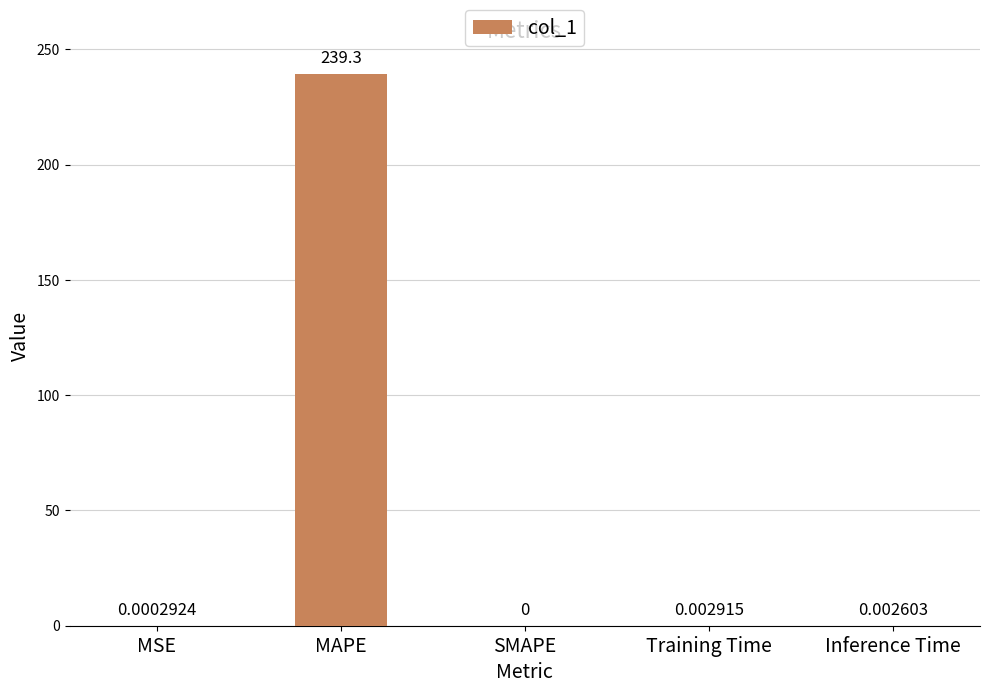

Is it true that the value at Training Time is 0.0?

True